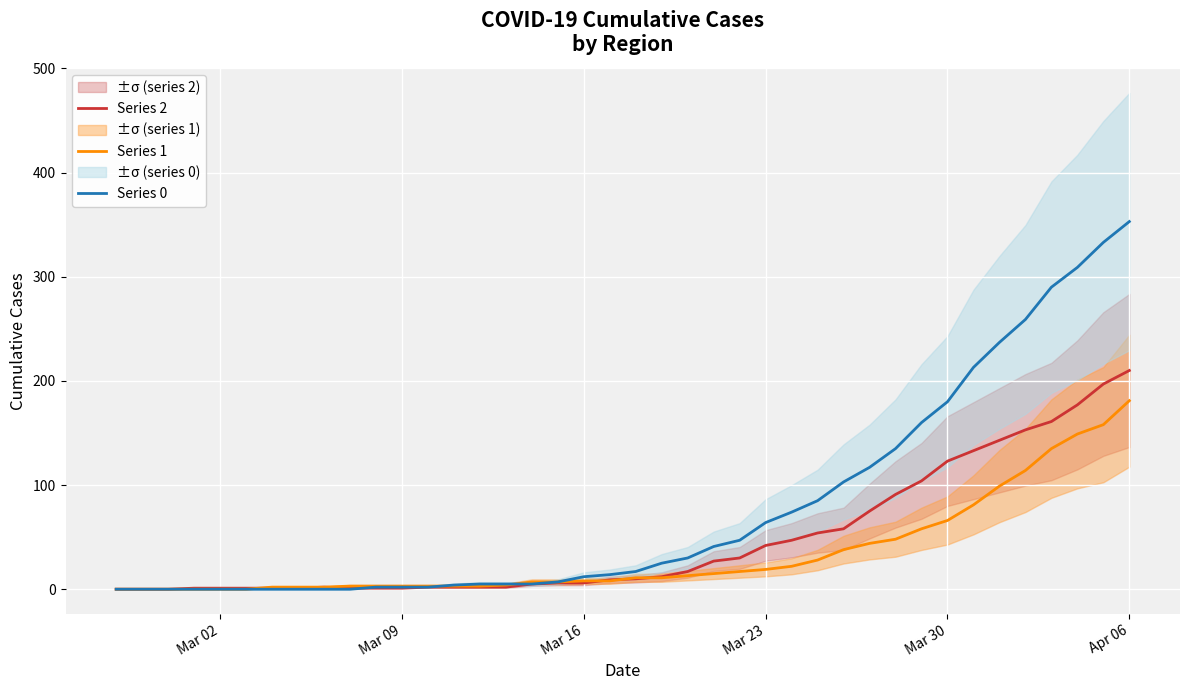

At which label does Series 2 reach its peak?

Apr 06